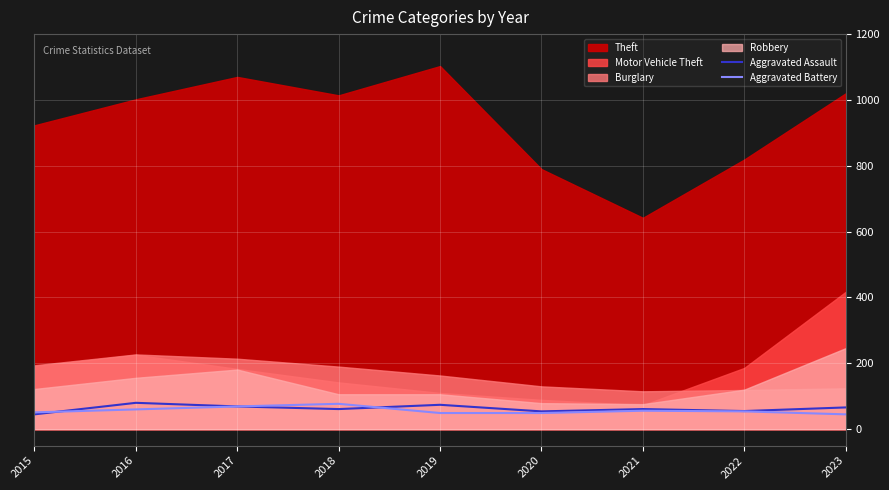

At which label does Aggravated Assault first exceed 61?

2016